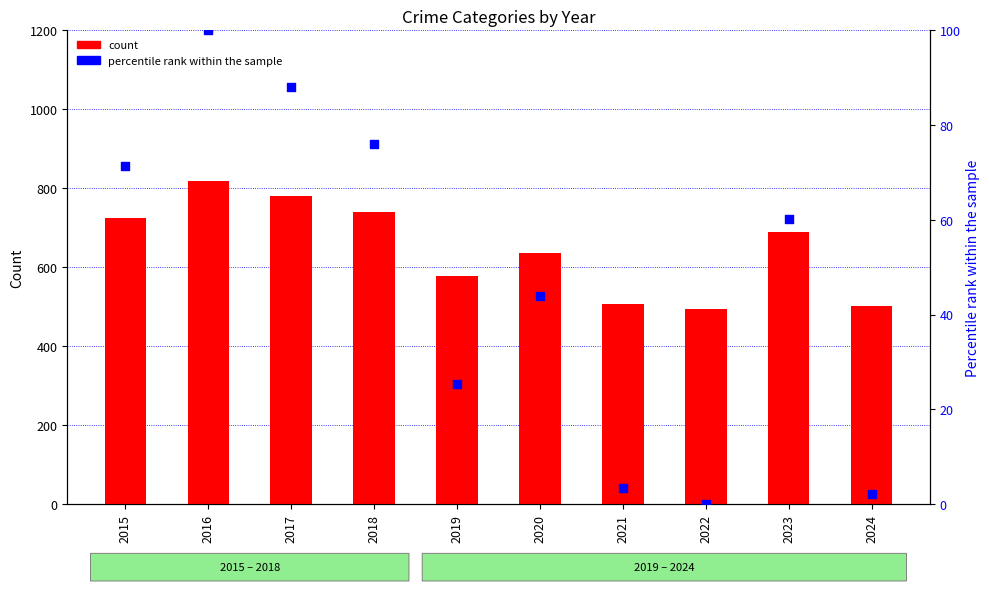

Which series has the largest total across all categories?

count